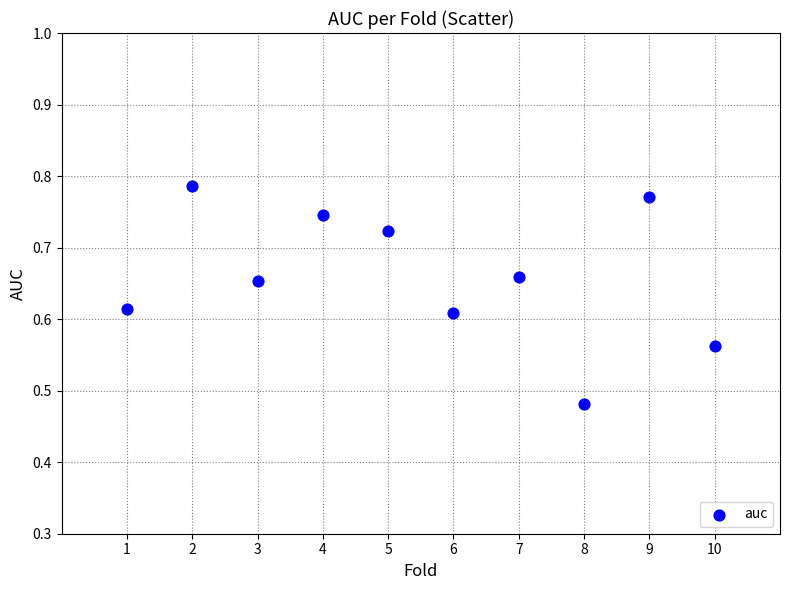

What is the range of X values (max minus min)?

9.0